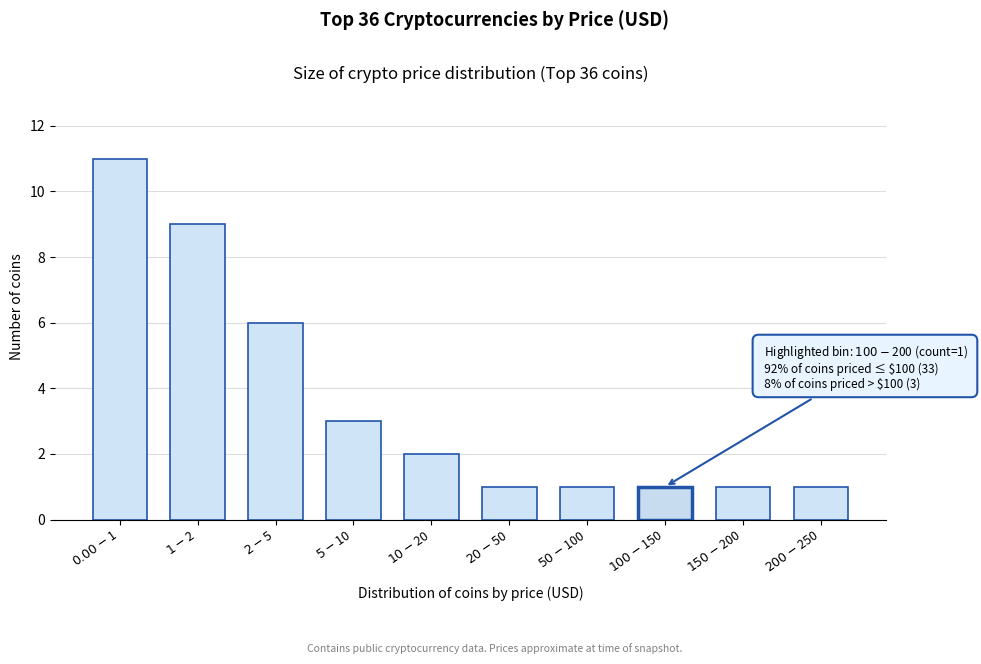

Reading left to right, extract all data points from this chart.

11	9	6	3	2	1	1	1	1	1